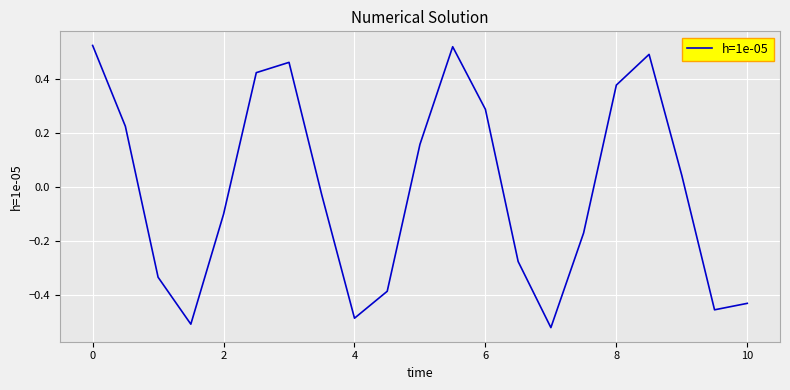

True or false: there are more than 1 points higher than both neighbors.

True